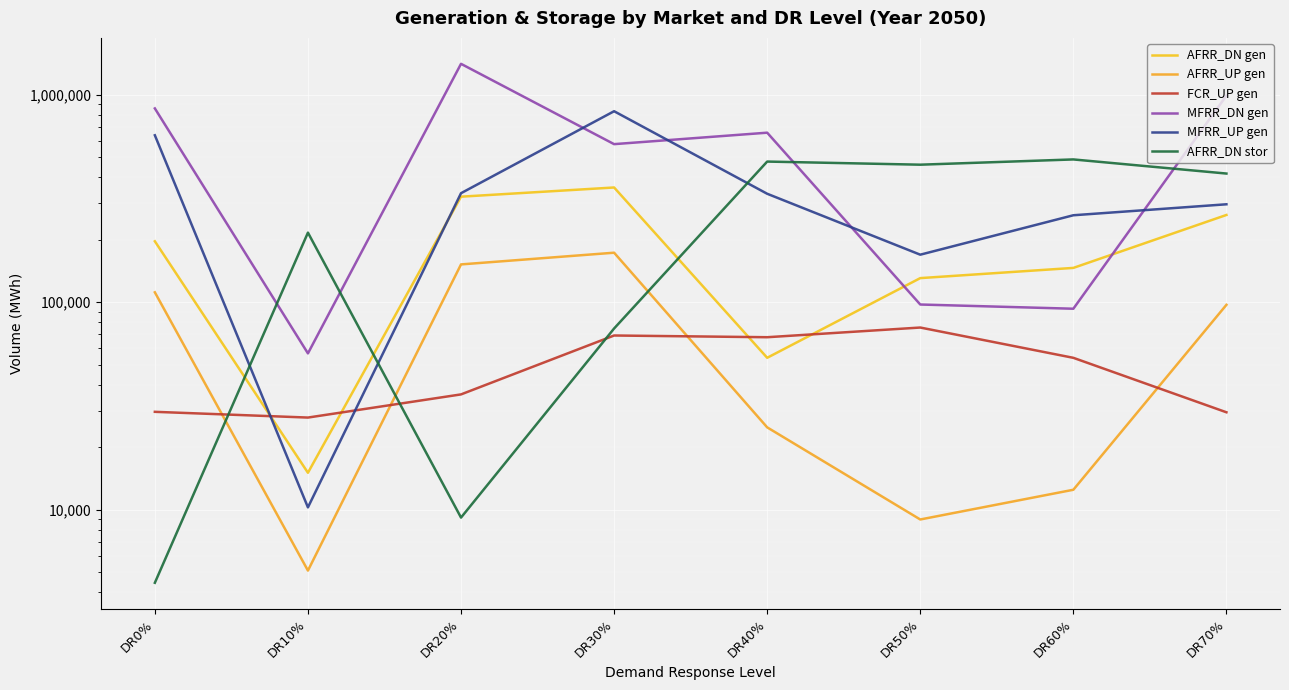

At which category is the sum across all series the highest?

DR20%